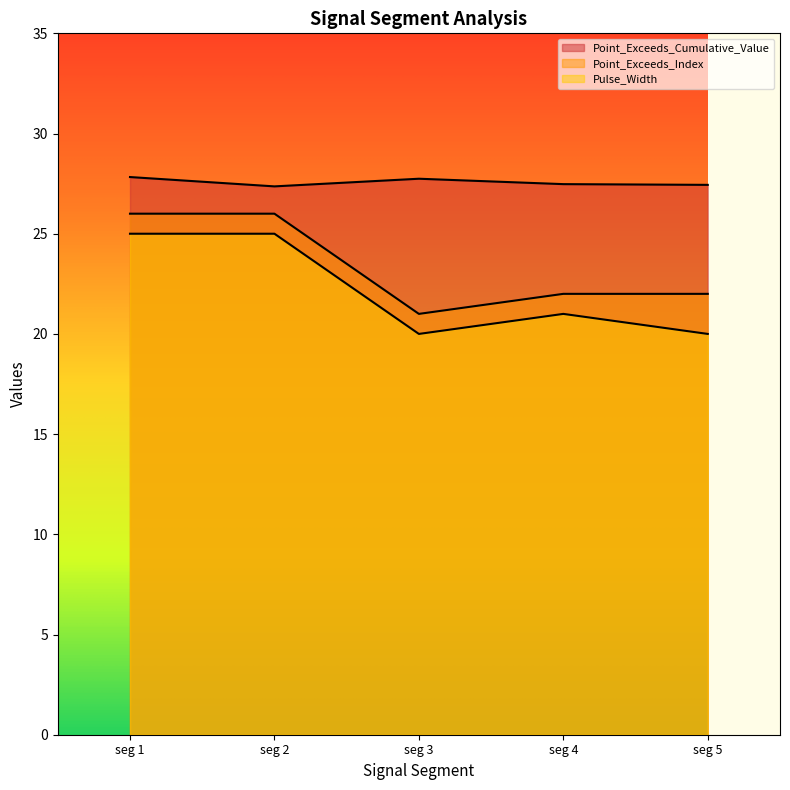

What are all the series names shown in the legend?

Point_Exceeds_Cumulative_Value, Point_Exceeds_Index, Pulse_Width